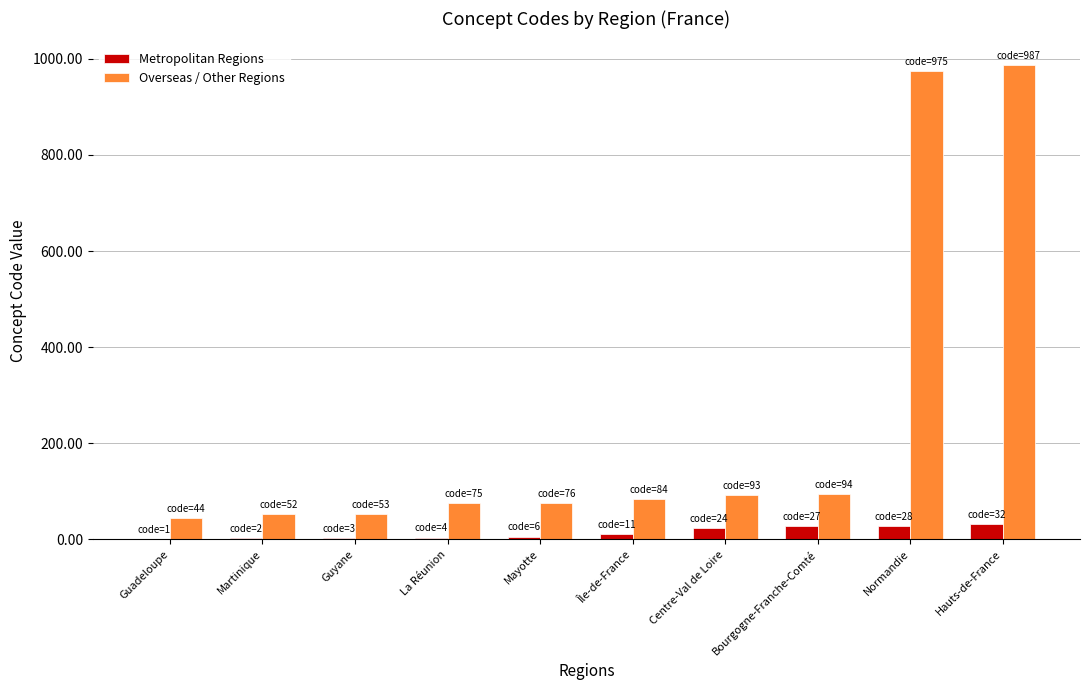

What is the approximate value of Overseas / Other Regions at Centre-Val de Loire?

93